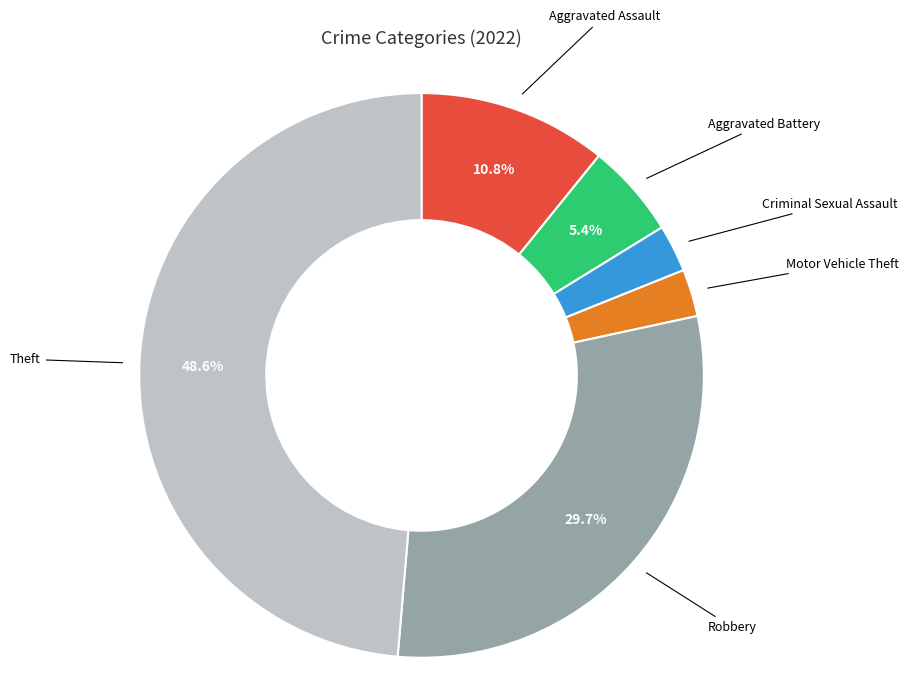

Is there any slice that represents more than half of the pie?

No